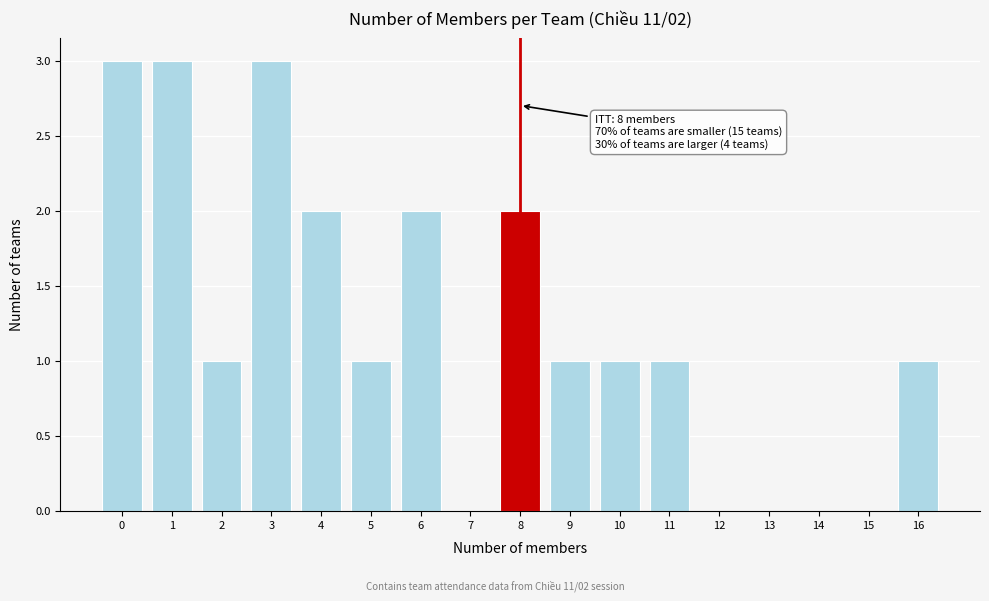

Reading left to right, extract all data points from this chart.

0=3	1=3	2=1	3=3	4=2	5=1	6=2	7=0	8=2	9=1	10=1	11=1	12=0	13=0	14=0	15=0	16=1